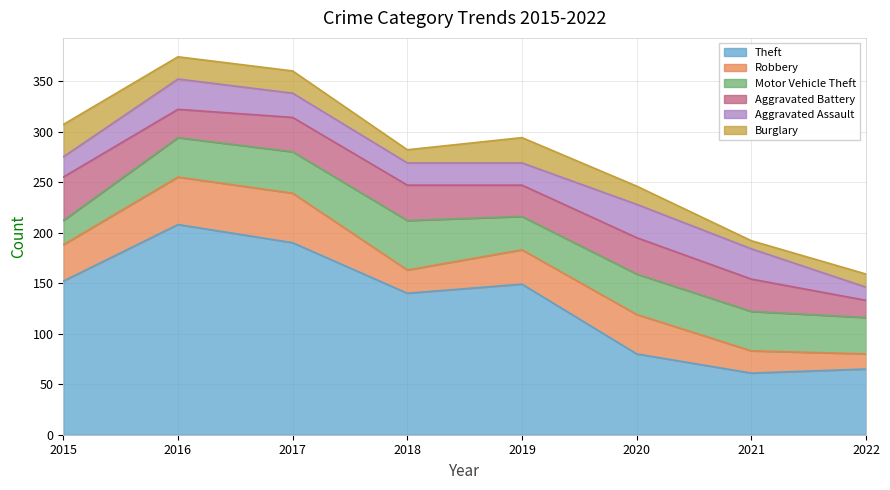

True or false: Burglary has more than 2 interior local peaks.

False